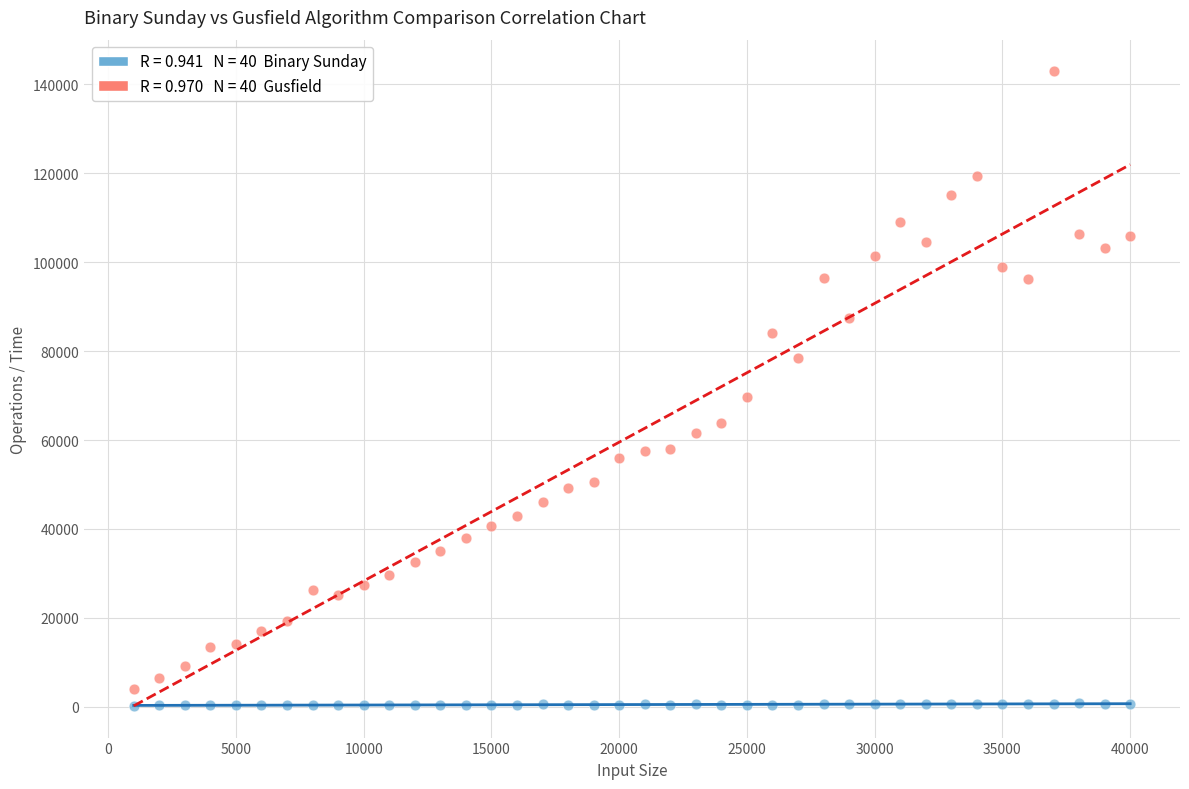

Across all data points, what is the range of X values (max minus min)?

39000